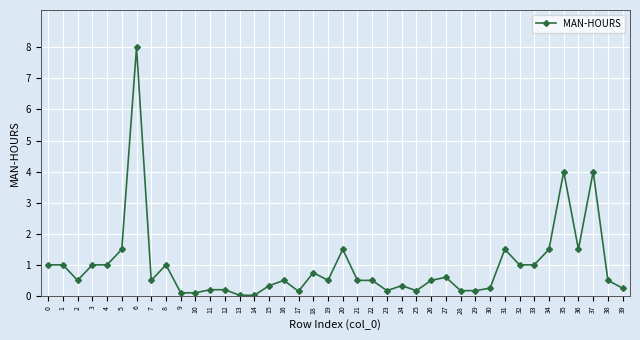

What is the difference between the values at 30 and 23?

0.1